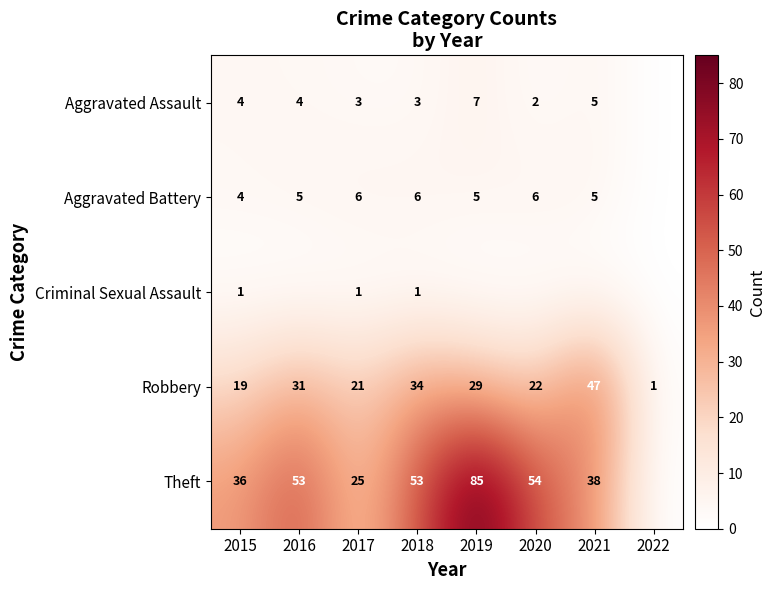

At which category is the sum across all series the highest?

2019